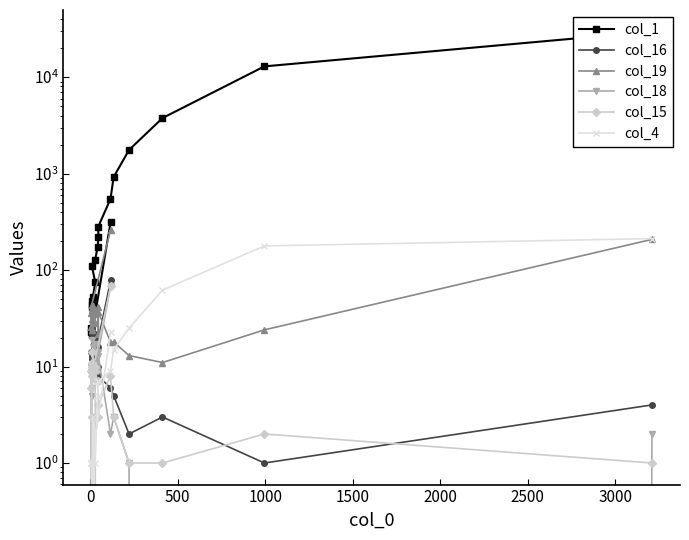

List the series in order of their peak value, lowest first.

col_15, col_18, col_16, col_4, col_19, col_1